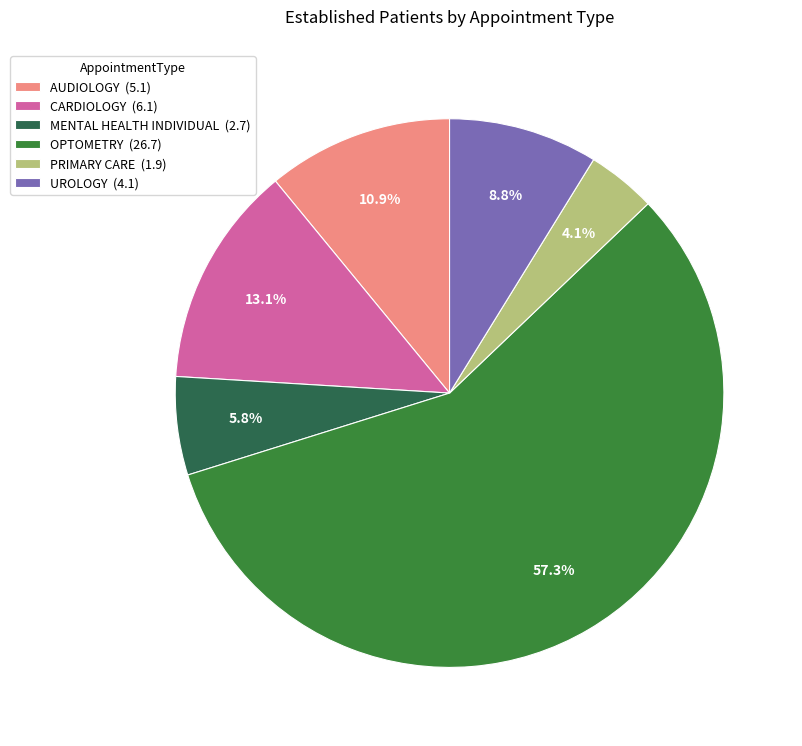

What portion of the pie excludes AUDIOLOGY?

89.1%